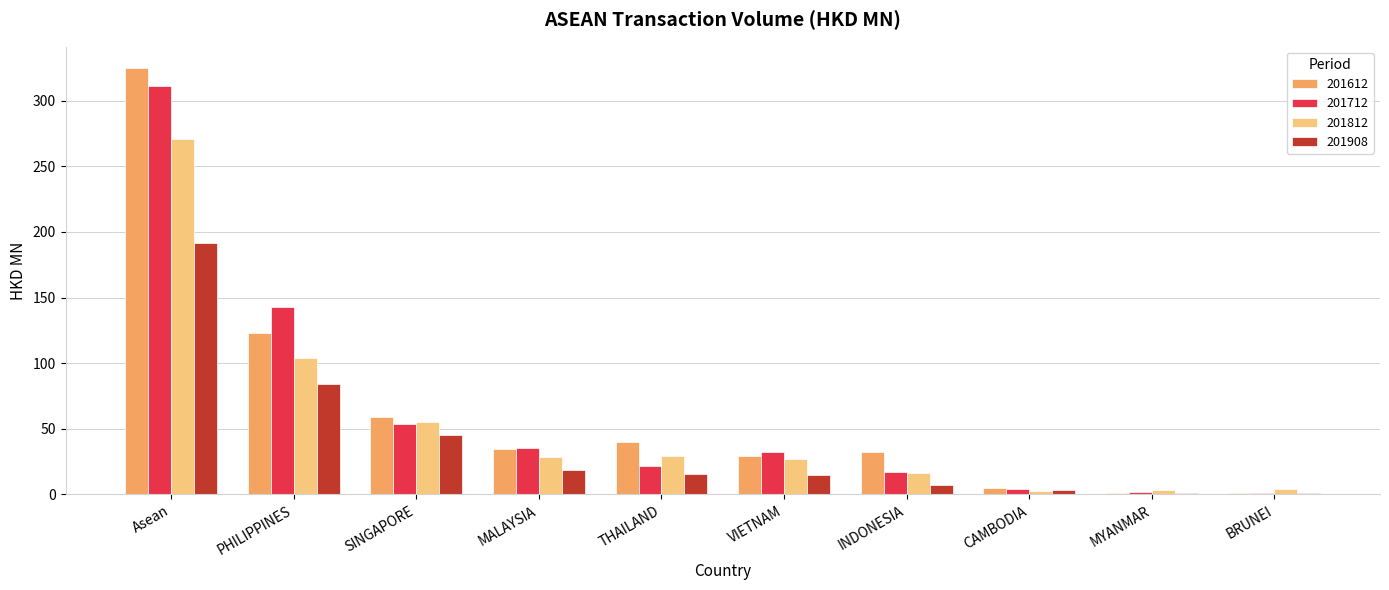

What is the total value across all series at INDONESIA?

73.3